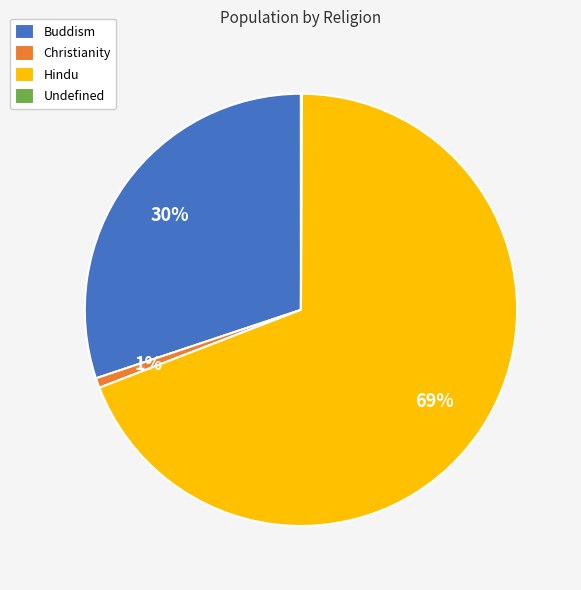

To the nearest percent, what portion does Buddism represent?

30%